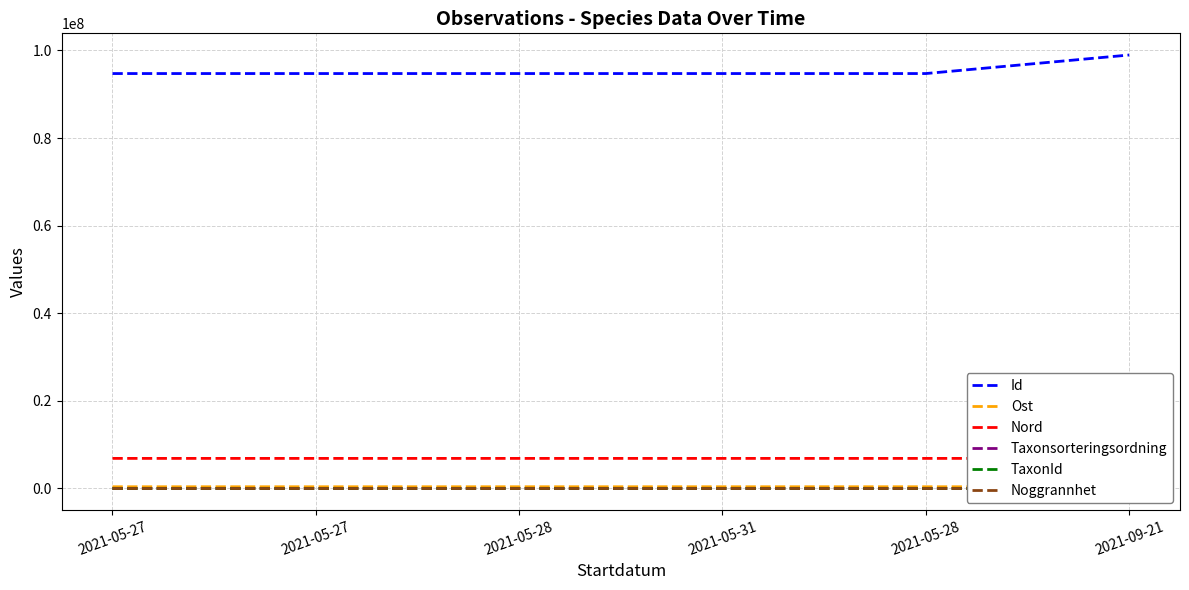

Which series changed the most between 2021-05-27 and 2021-05-27?

Ost